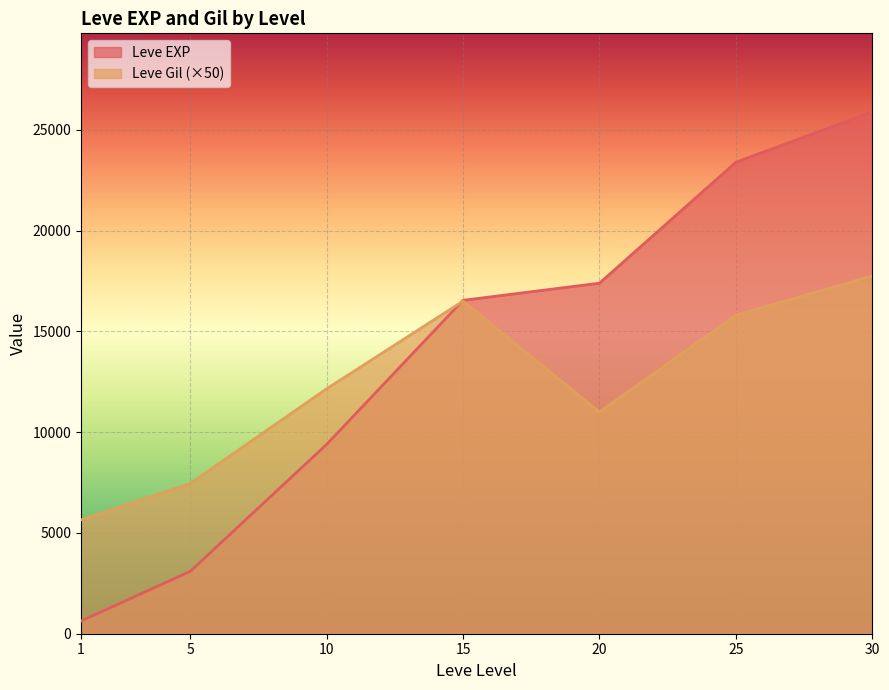

Between 10 and 10, which series saw the biggest shift?

Leve EXP